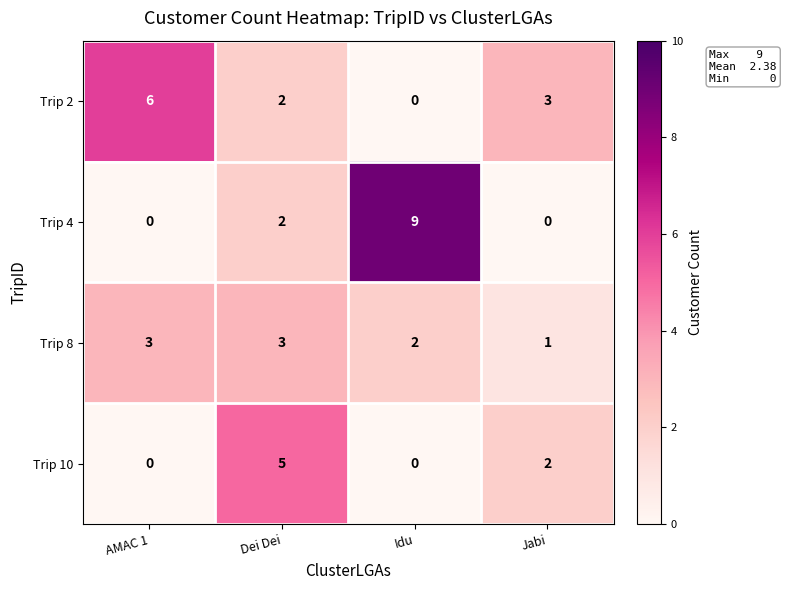

Reading left to right, extract all data points from this chart.

Trip 2: AMAC 1=6	Dei Dei=2	Idu=0	Jabi=3
Trip 4: AMAC 1=0	Dei Dei=2	Idu=9	Jabi=0
Trip 8: AMAC 1=3	Dei Dei=3	Idu=2	Jabi=1
Trip 10: AMAC 1=0	Dei Dei=5	Idu=0	Jabi=2